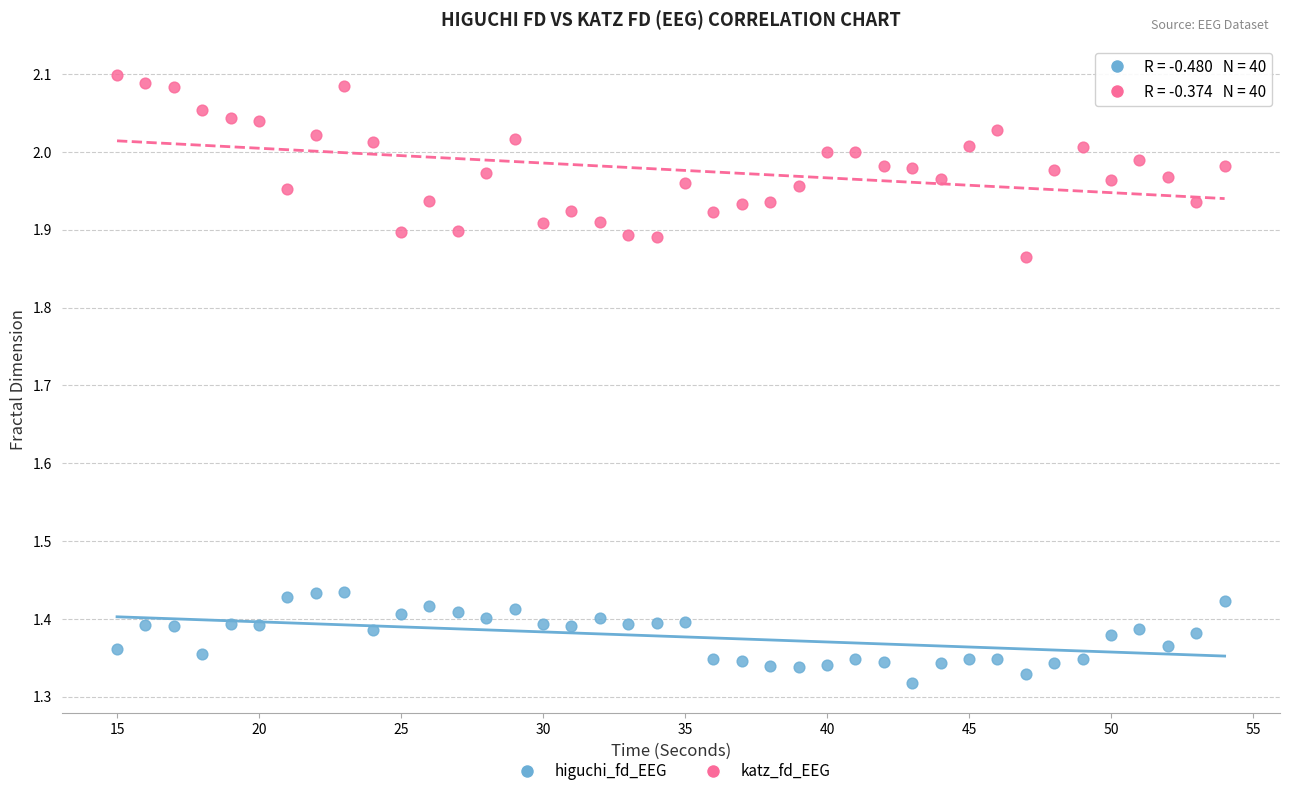

Which series has the widest spread of Y values?

katz_fd_EEG